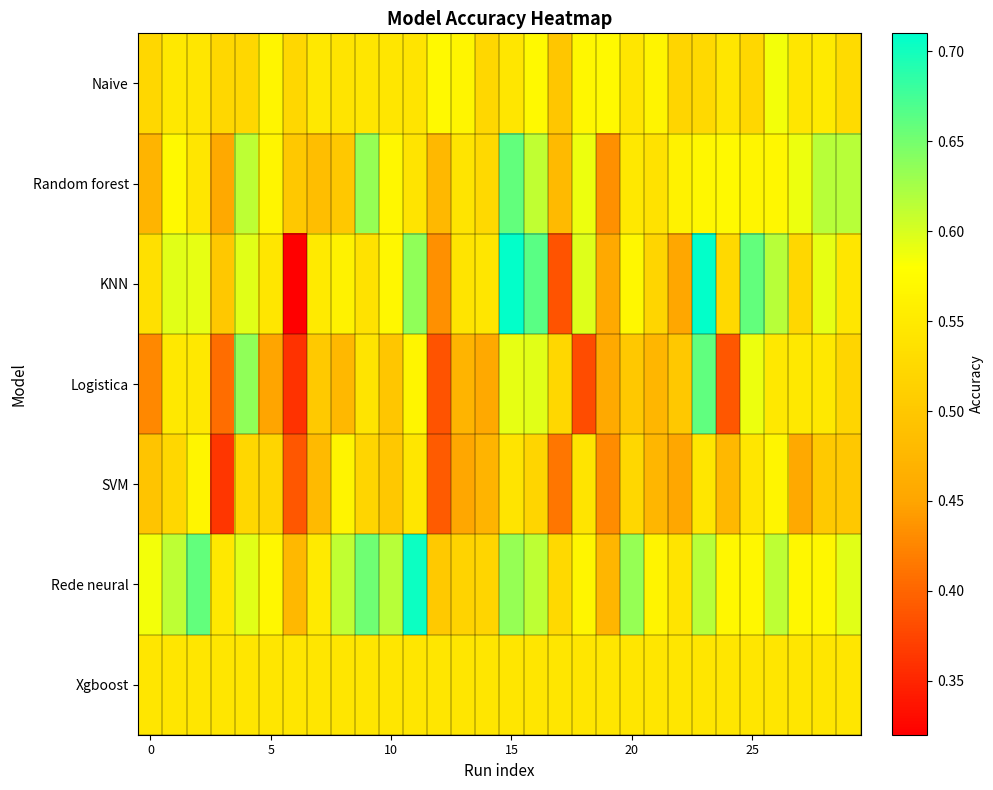

Which series has the largest total across all categories?

Rede neural